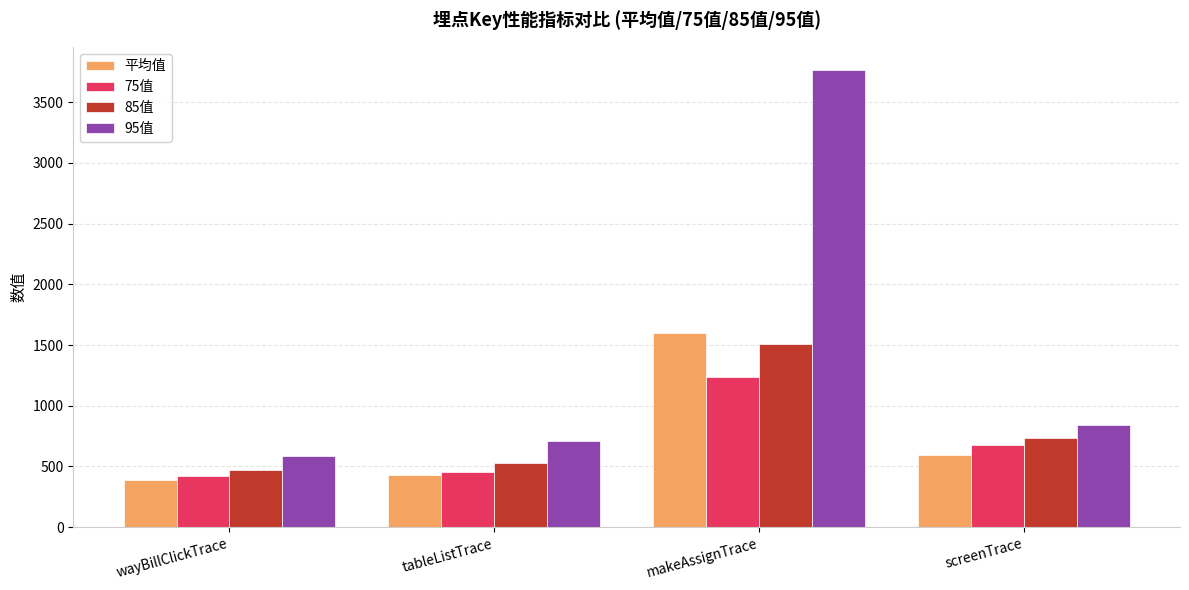

Is the value of 75值 at screenTrace greater than the value of 95值 at wayBillClickTrace?

Yes